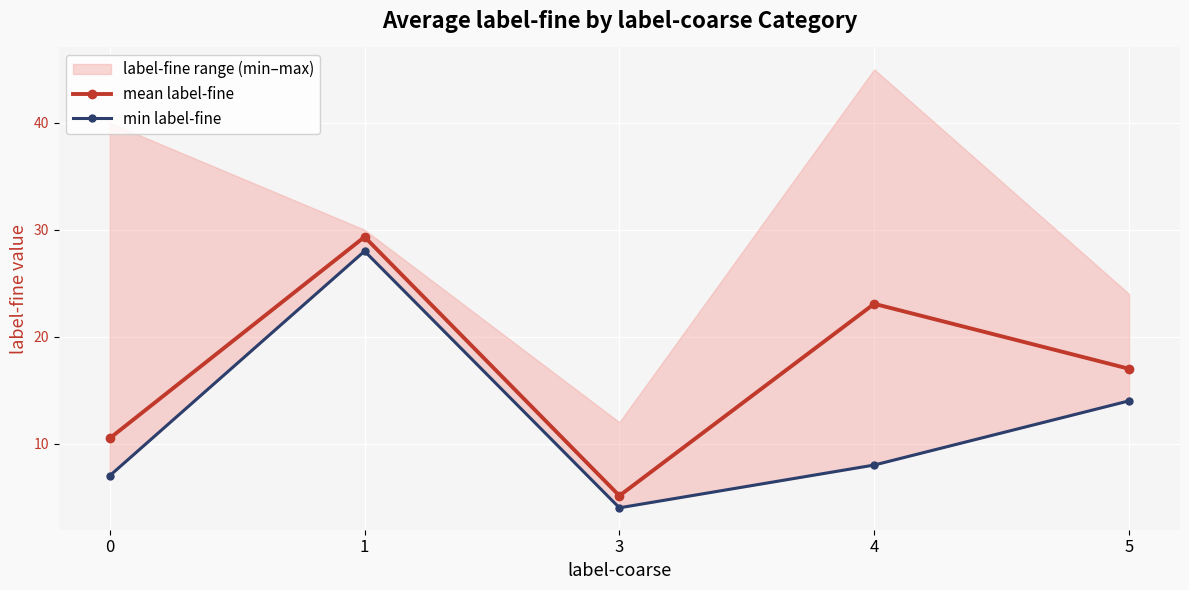

Which series has the widest spread of values?

mean label-fine